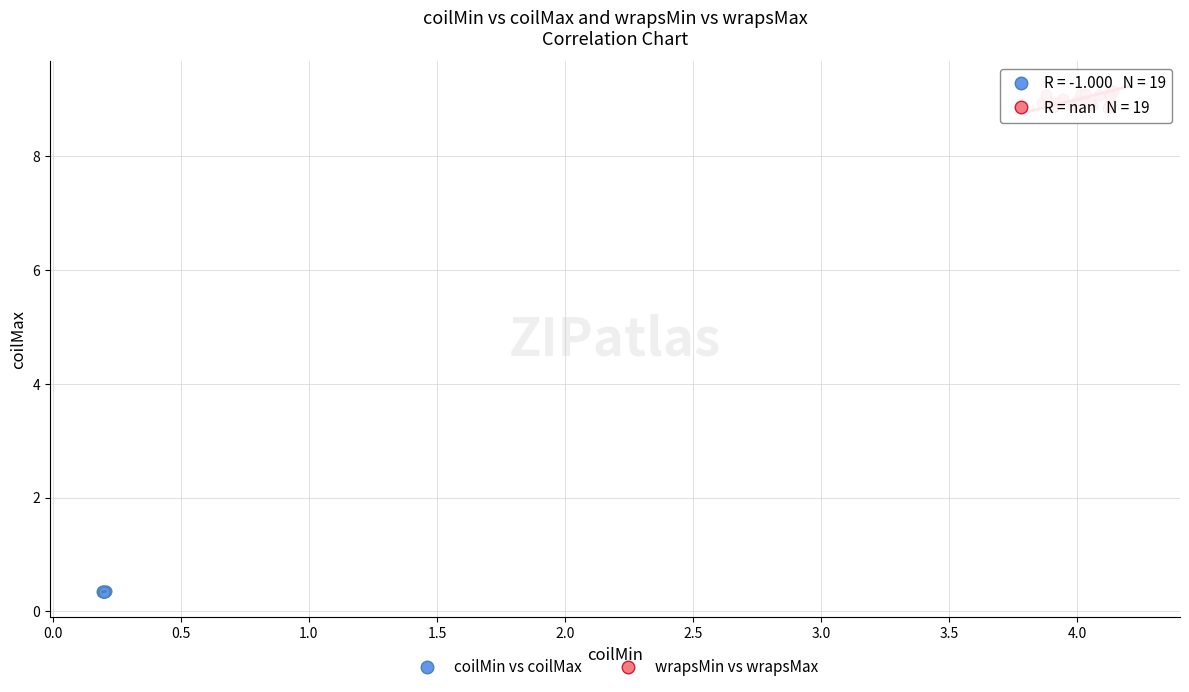

Which series reaches the minimum Y coordinate?

coilMin vs coilMax